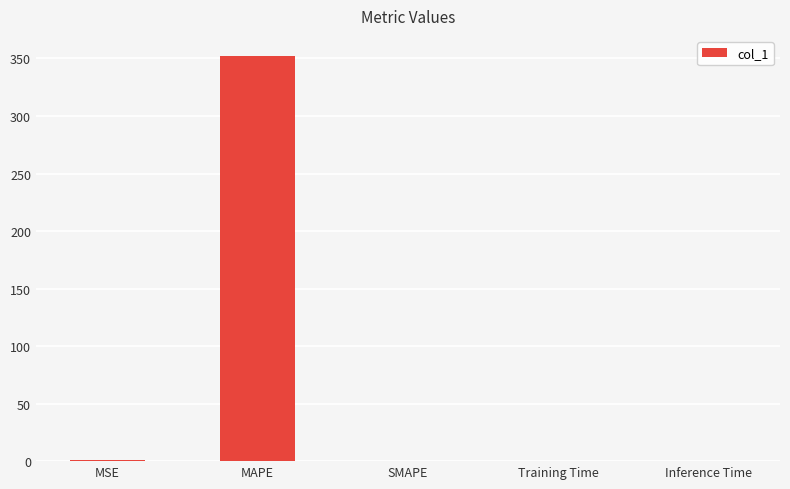

Which label corresponds to the largest value in the chart?

MAPE